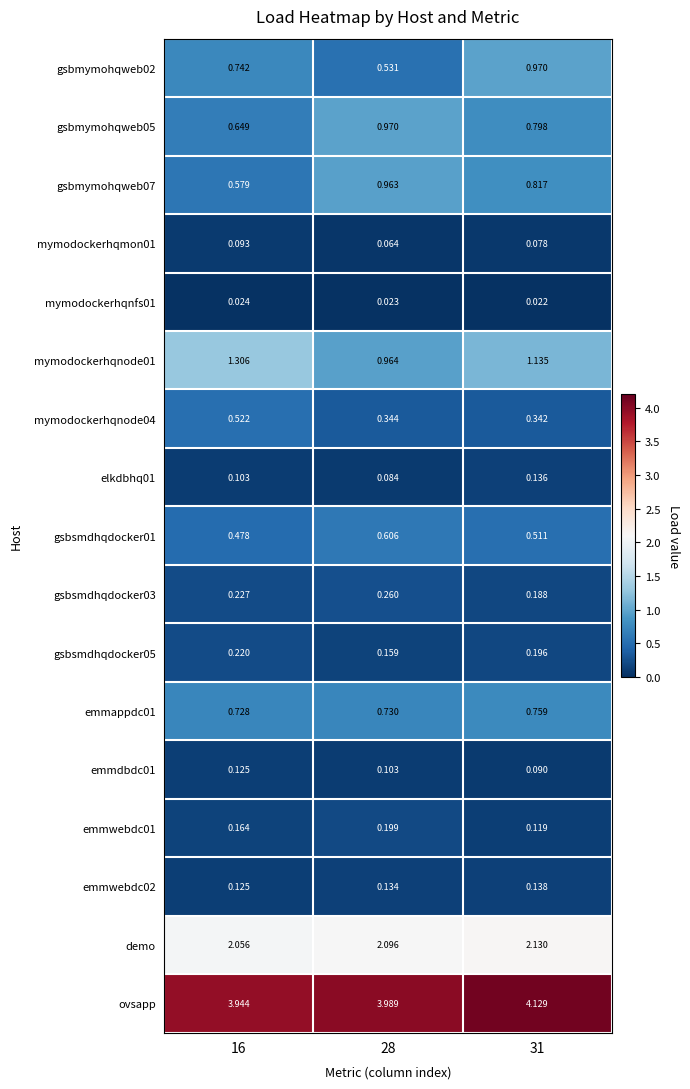

Is the value of gsbsmdhqdocker05 at 31 greater than the value of emmdbdc01 at 16?

Yes